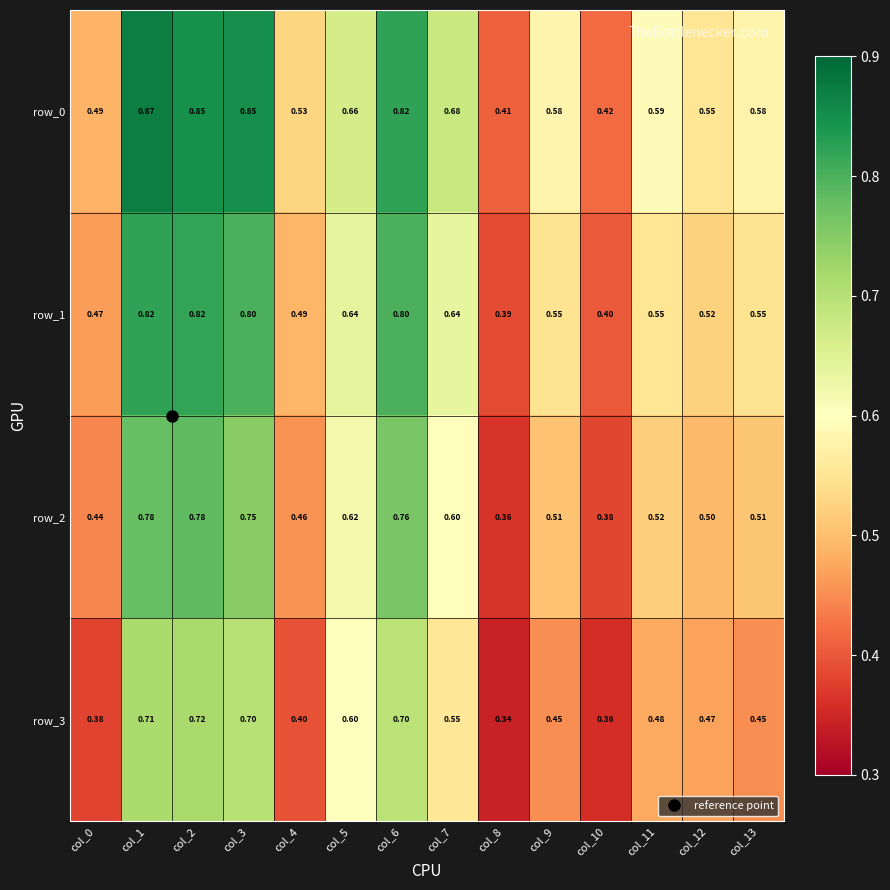

What is the difference between the second highest and minimum values in the row_2 series?

0.4